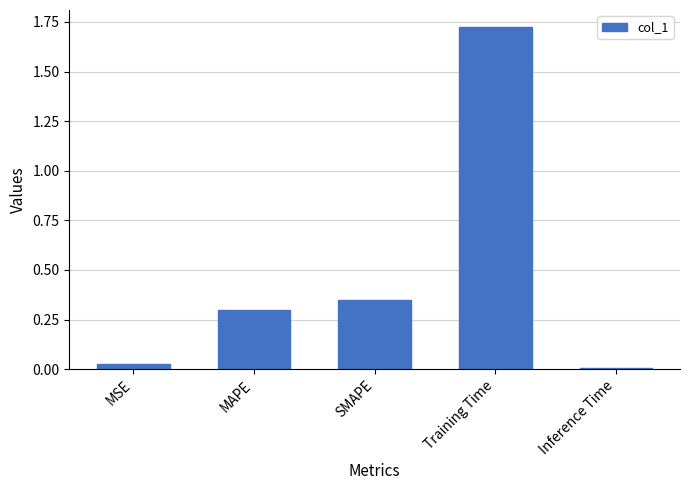

What is the label of the 2nd bar from the left?

MAPE